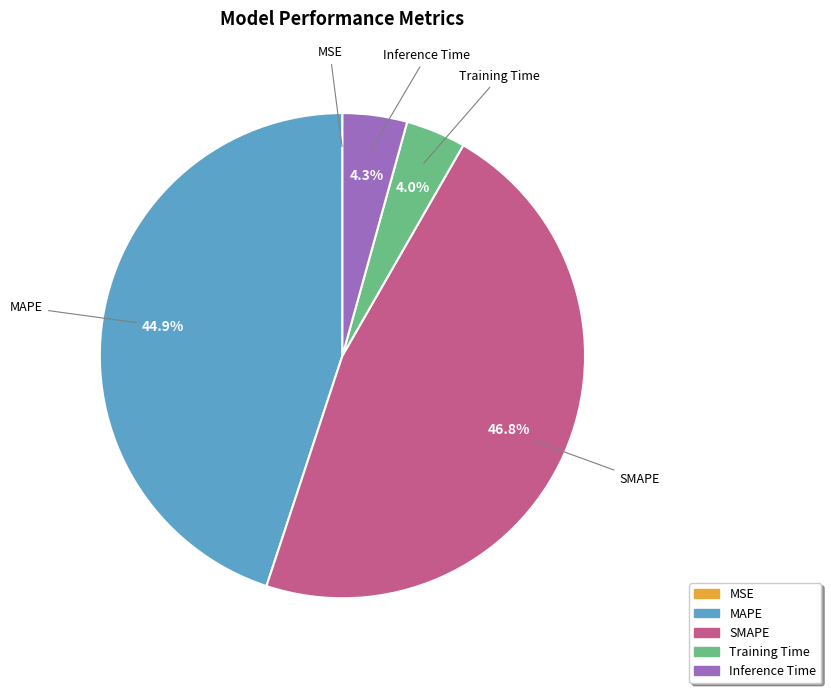

Is SMAPE the majority of the pie?

No